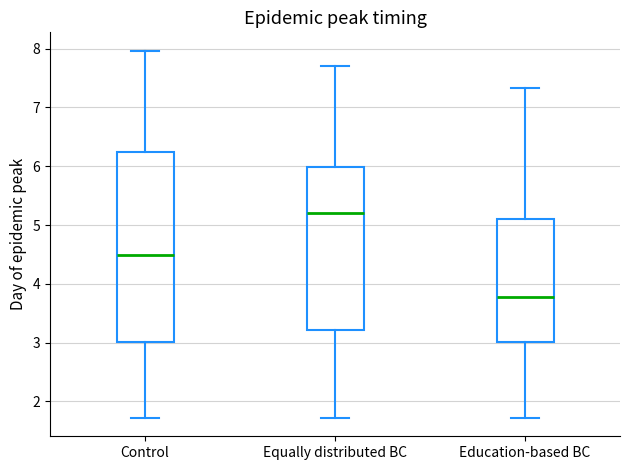

Which box's median line is the lowest?

Education-based BC